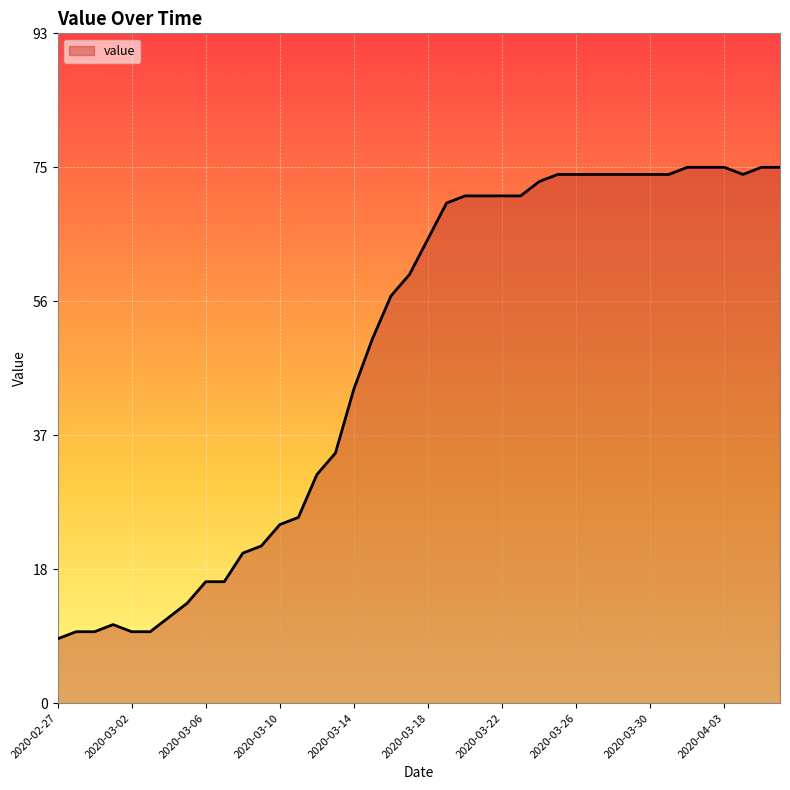

What is the maximum value shown in the chart?

75